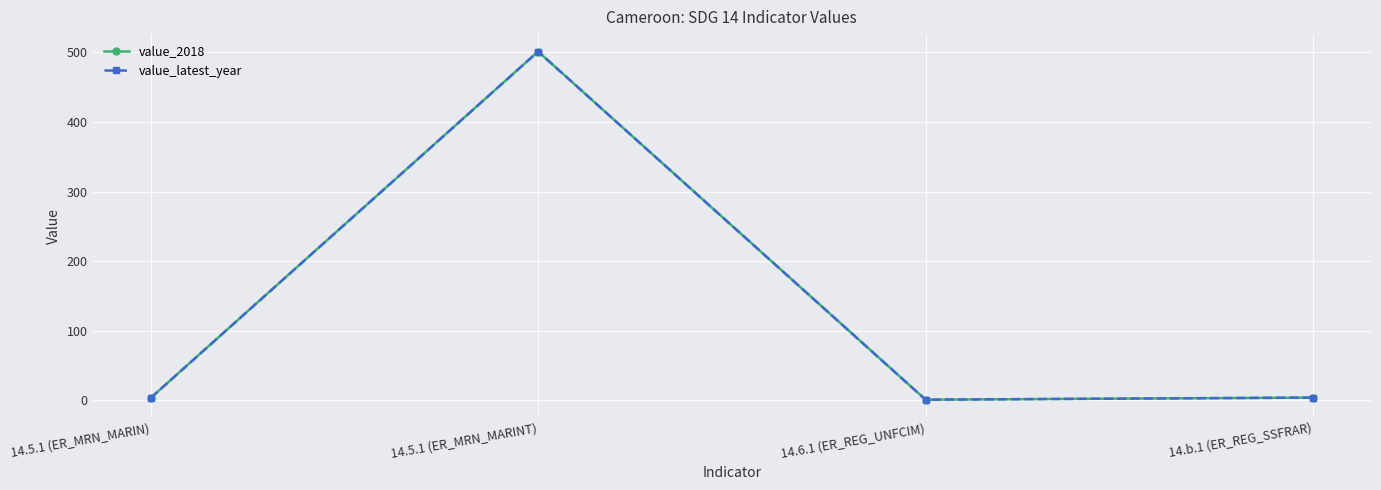

Is this an area chart (filled region under the line)?

No